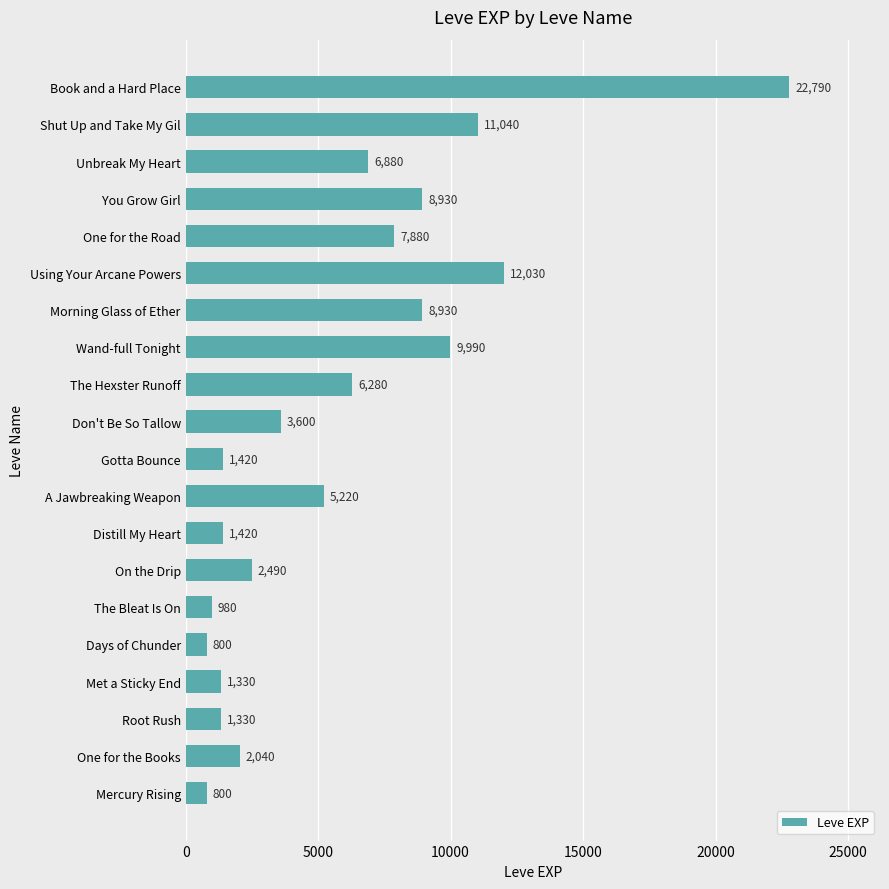

How many bars are there in total?

20